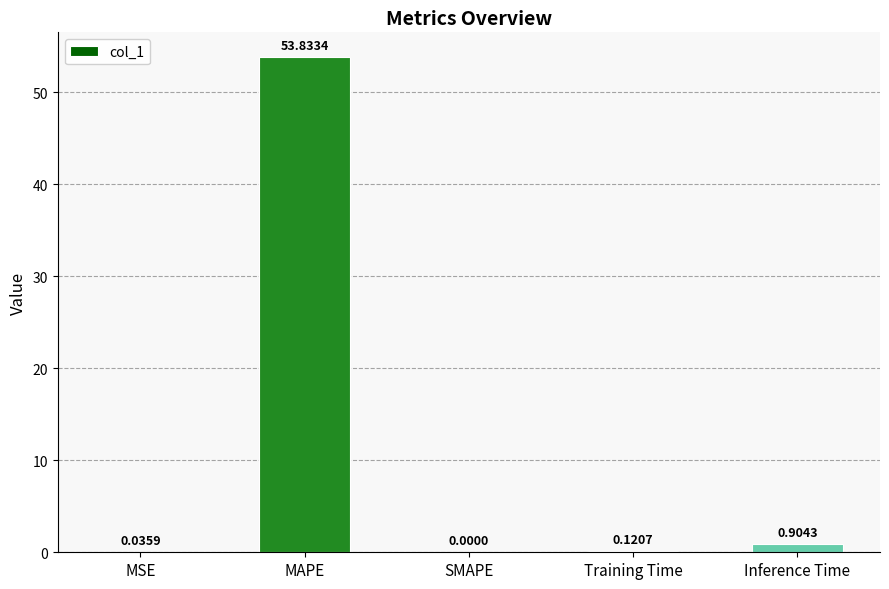

How many categories are shown in the chart?

5